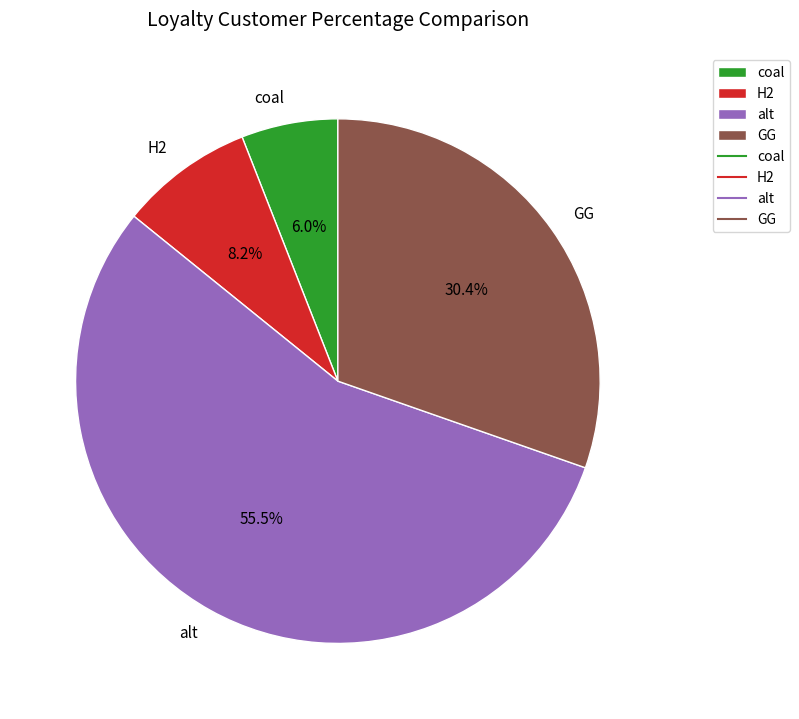

Which slice is the smallest?

coal